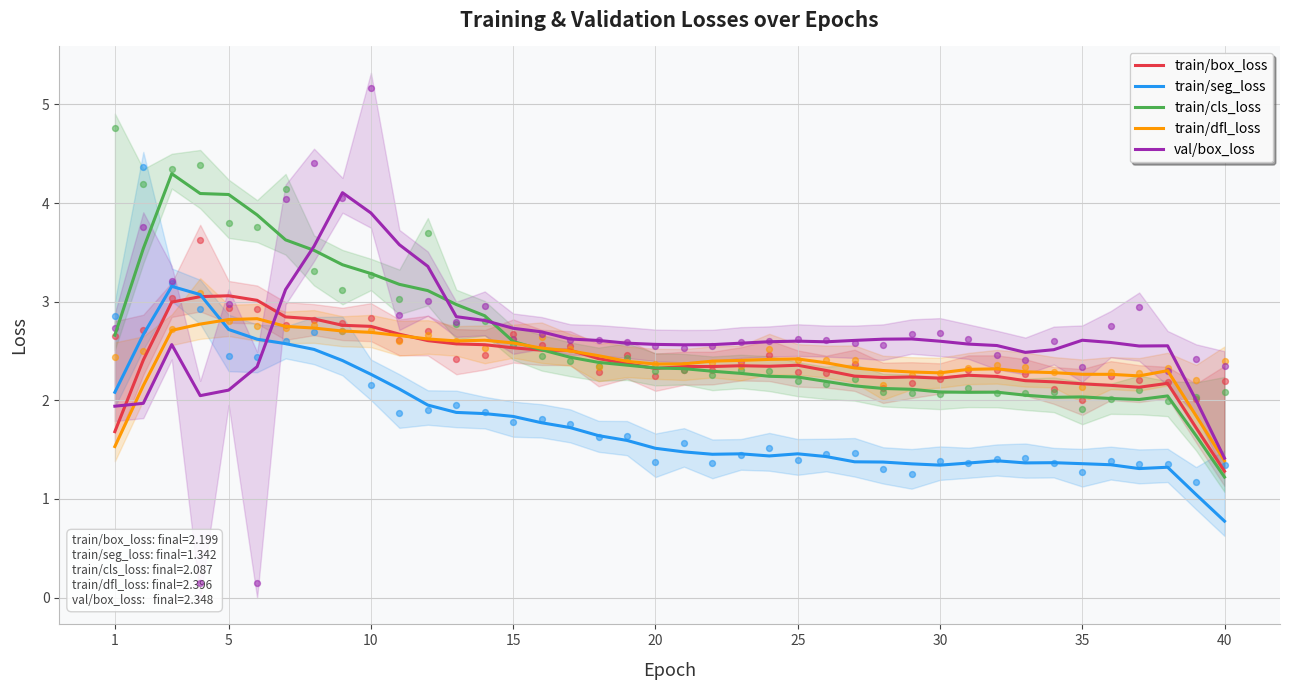

What is the lowest value of the train/cls_loss series?

1.2